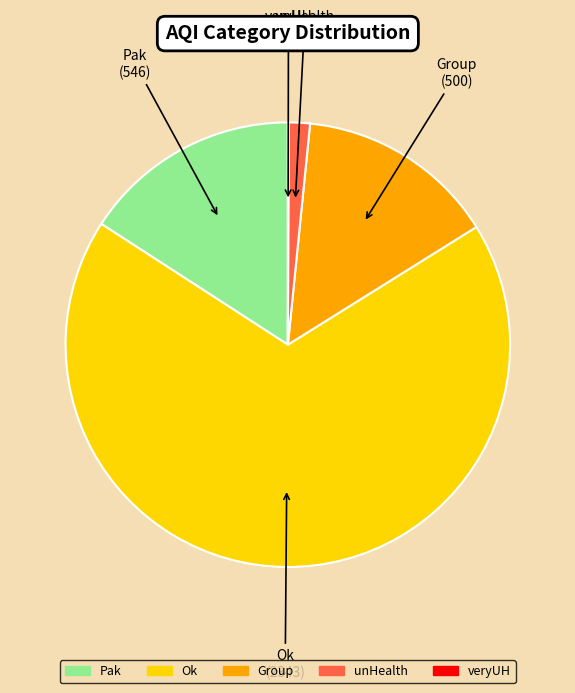

Approximately how many times larger is the value at Group compared to unHealth?

9.4